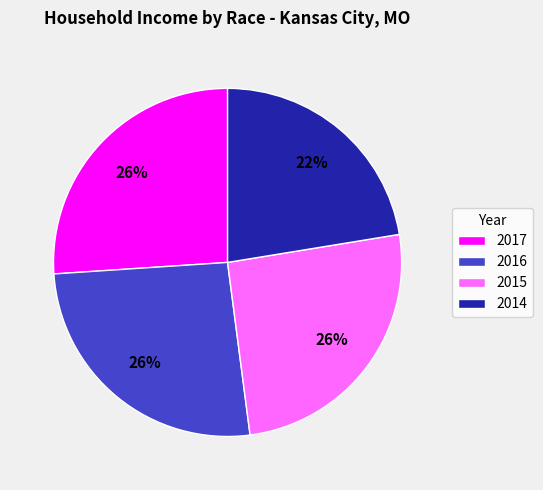

Do 2014 and 2015 together represent more than half of the pie?

No